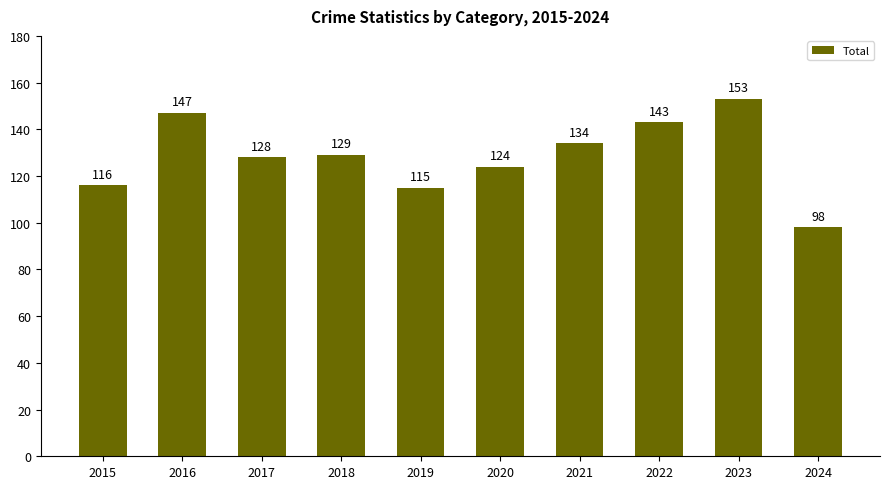

Reading left to right, what are all the values shown in this chart?

116	147	128	129	115	124	134	143	153	98